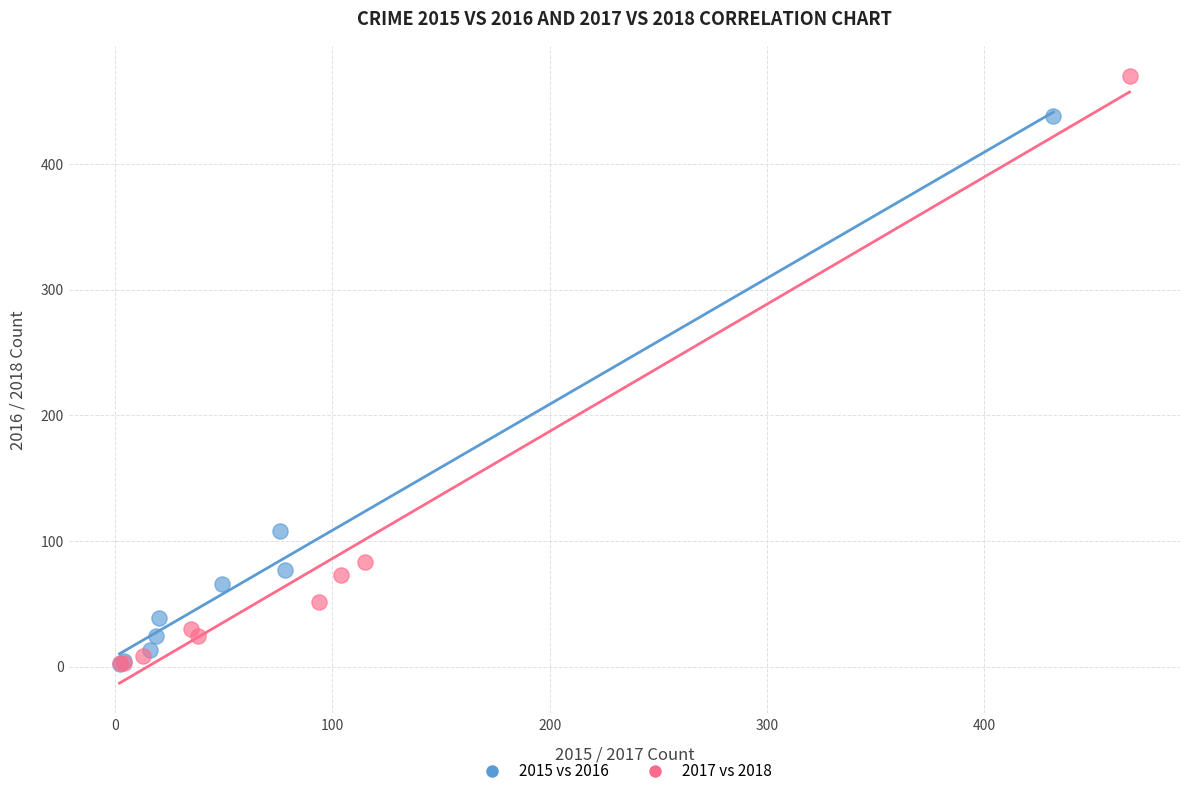

Which series contains the highest Y value?

2017 vs 2018